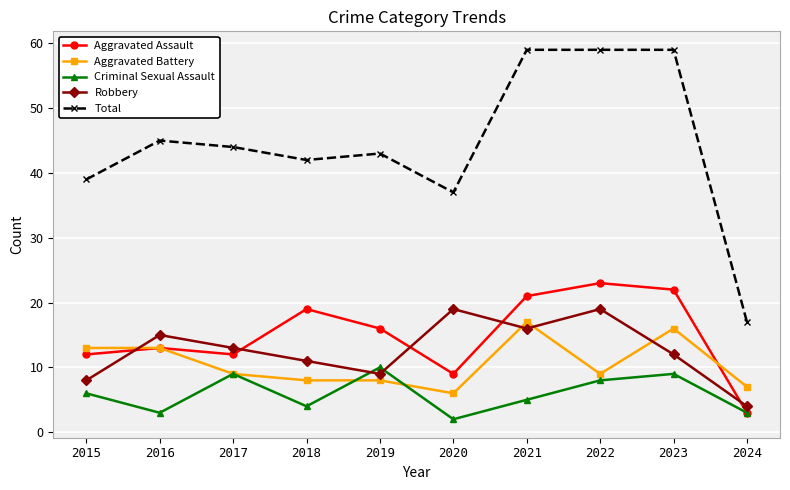

True or false: Robbery has a value of 6 at 2023.

False